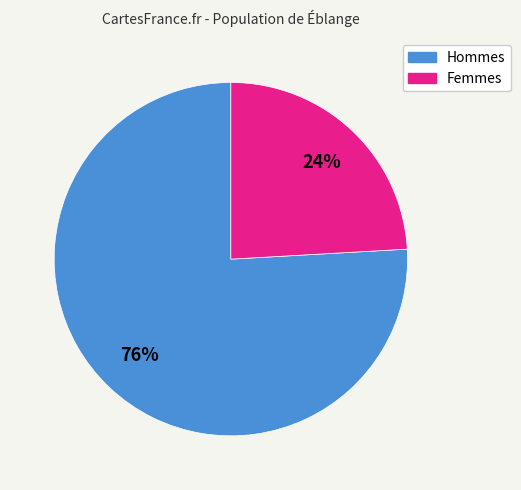

Is it true that Hommes is 76% of the pie?

True